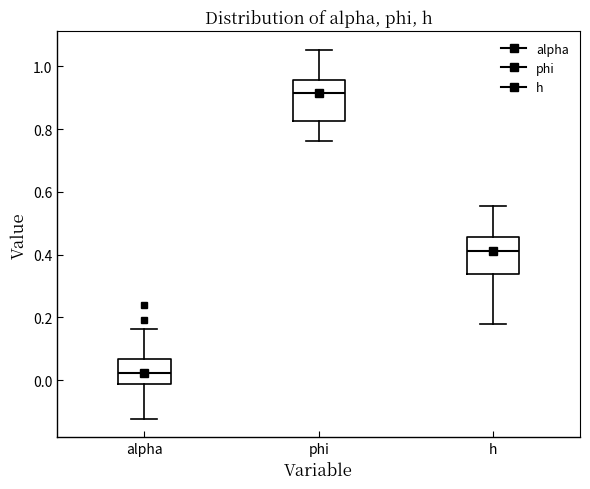

Where is the upper edge of the box for h on the y-axis? The values are not printed on the chart, so give them approximately, as read against the axis.

0.46